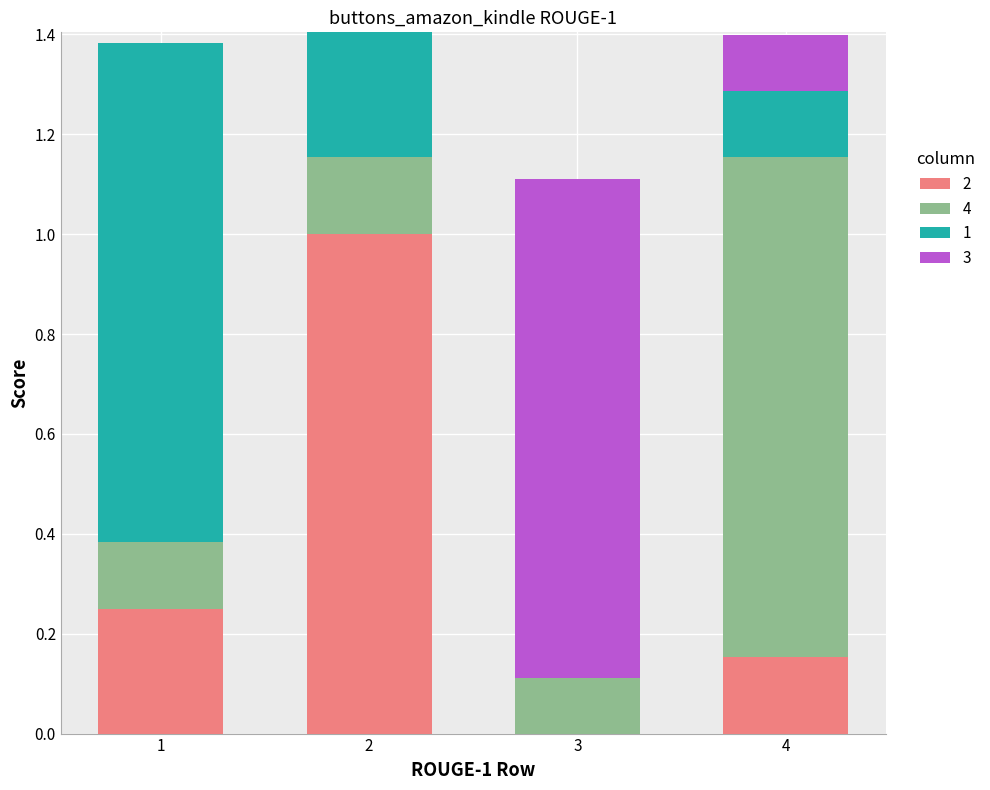

What is the total value across all series at 3?

1.1